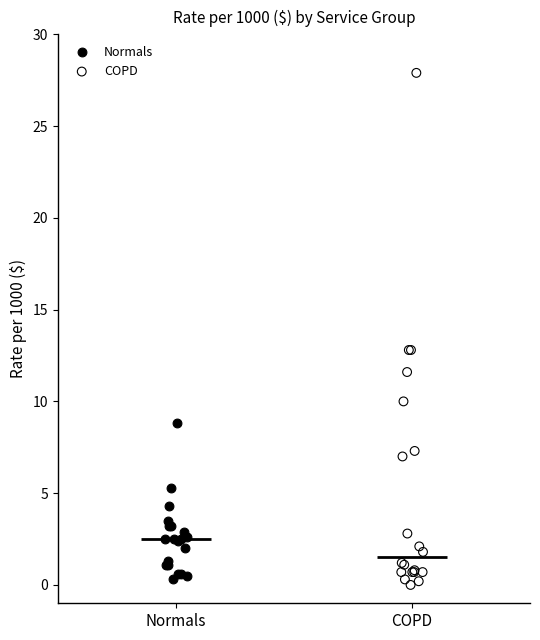

Which series contains the highest Y value?

COPD